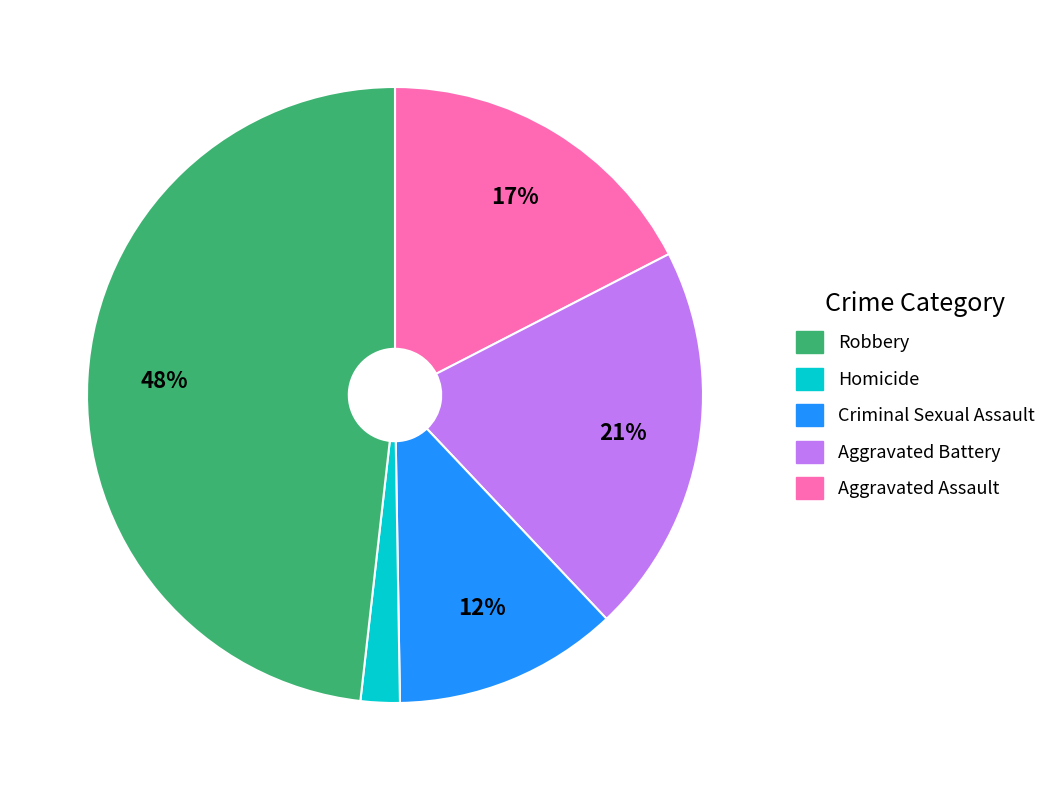

To the nearest percent, what is the average slice percentage?

20%